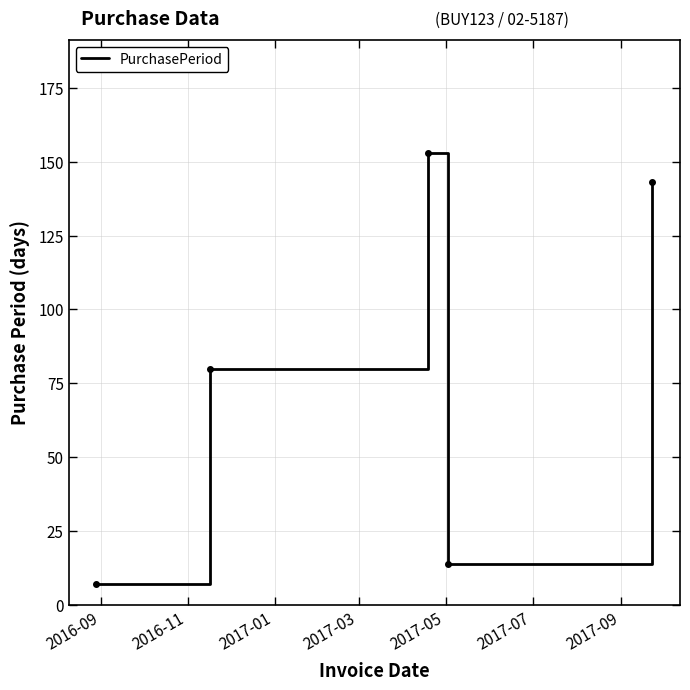

How many interior local peaks (higher than both neighbors) does the data have?

1